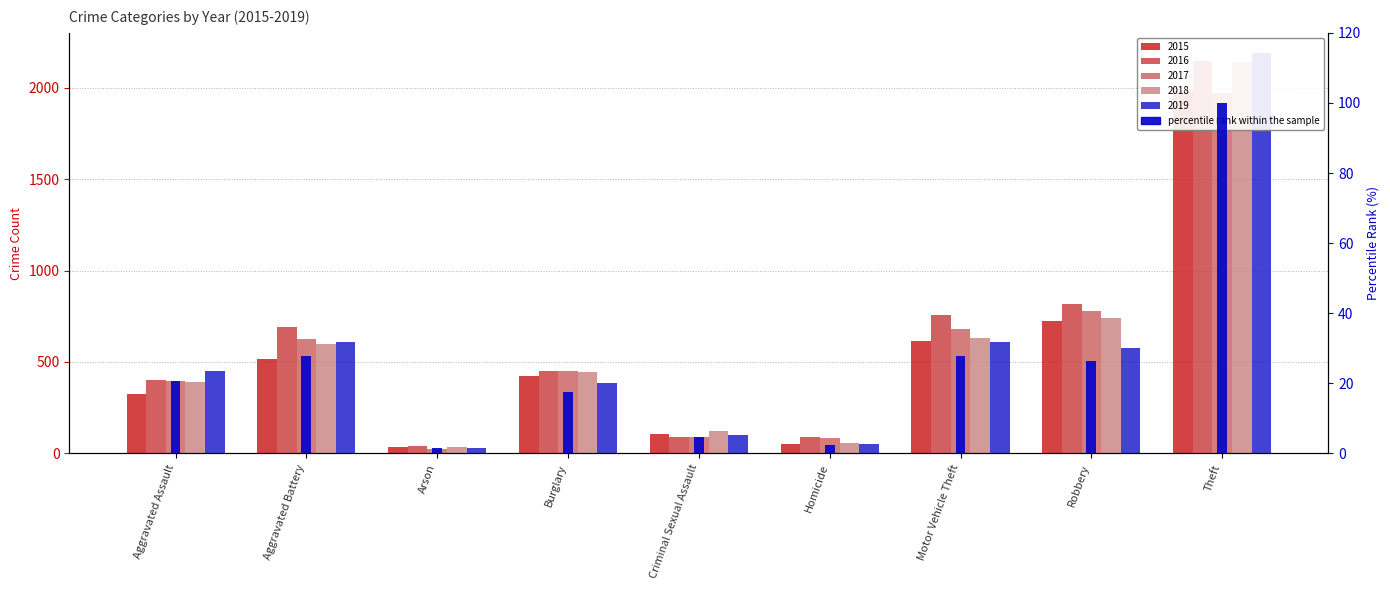

How many groups of bars are there?

9